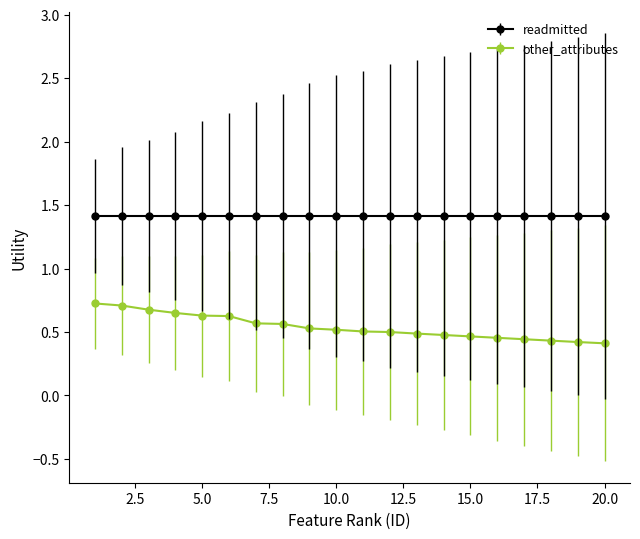

What is the highest value of the readmitted series?

1.4